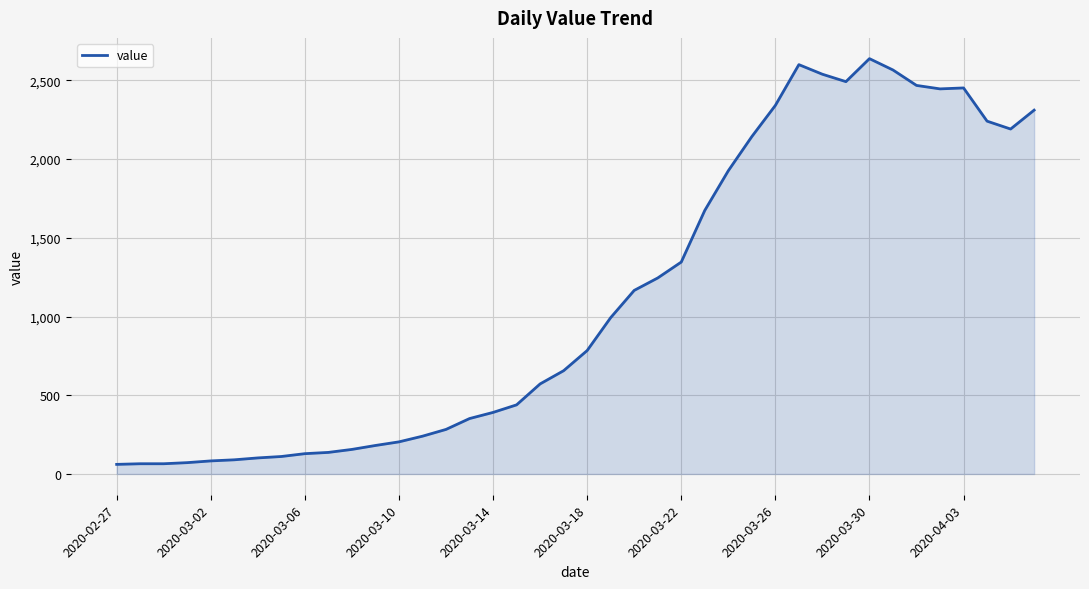

What is the greatest value displayed?

2638